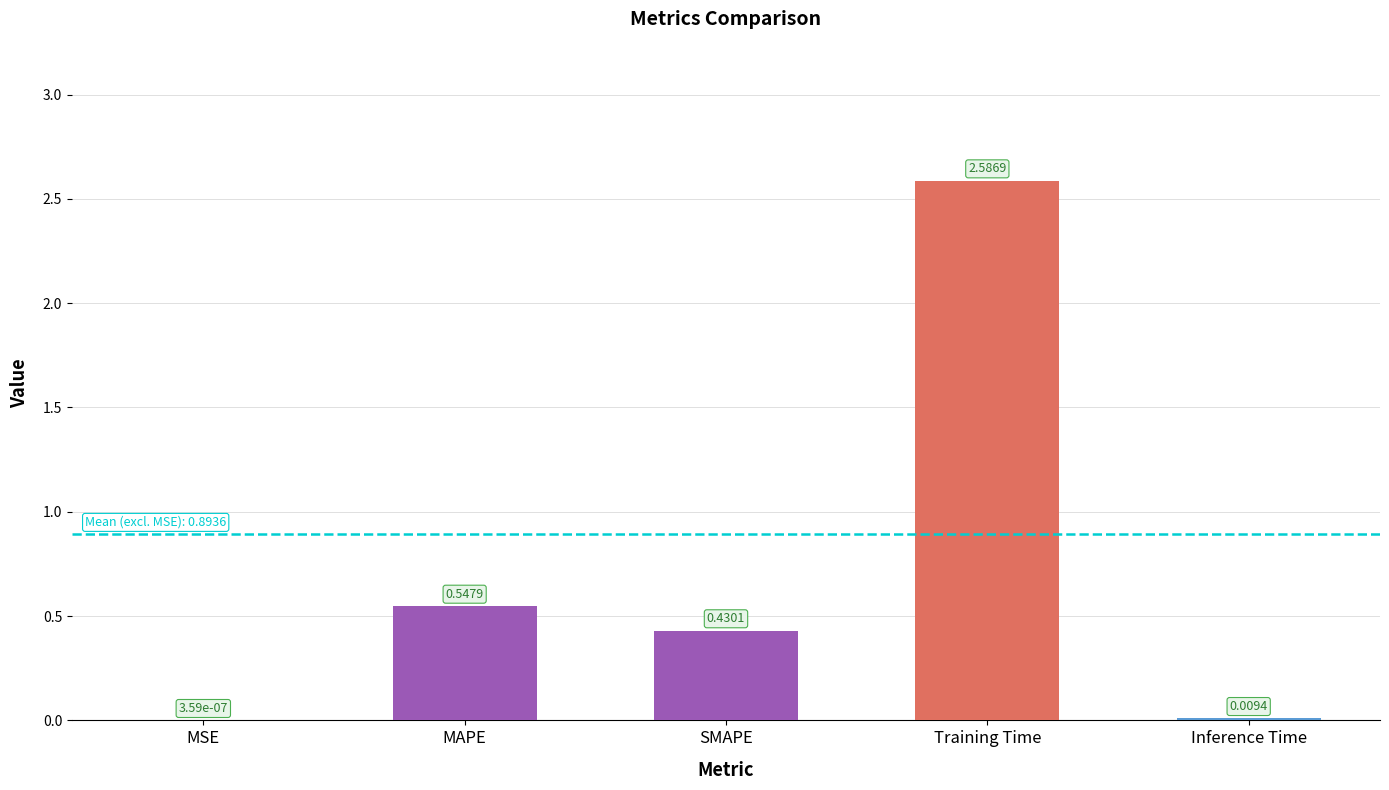

Are the bars horizontal?

No